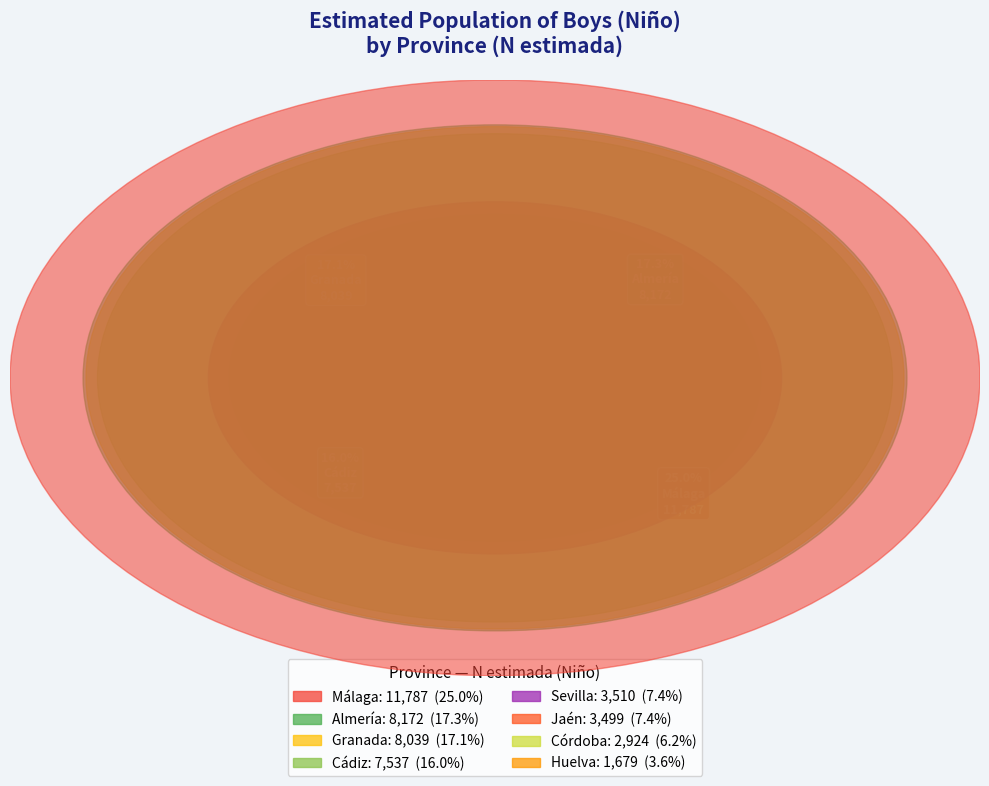

What percentage is the Córdoba slice, to the nearest percent?

6%